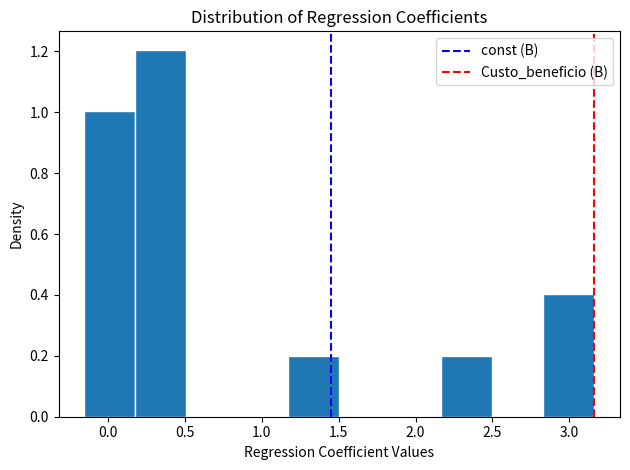

Over which range of the x-axis is the bar tallest?

0.20 to 0.50